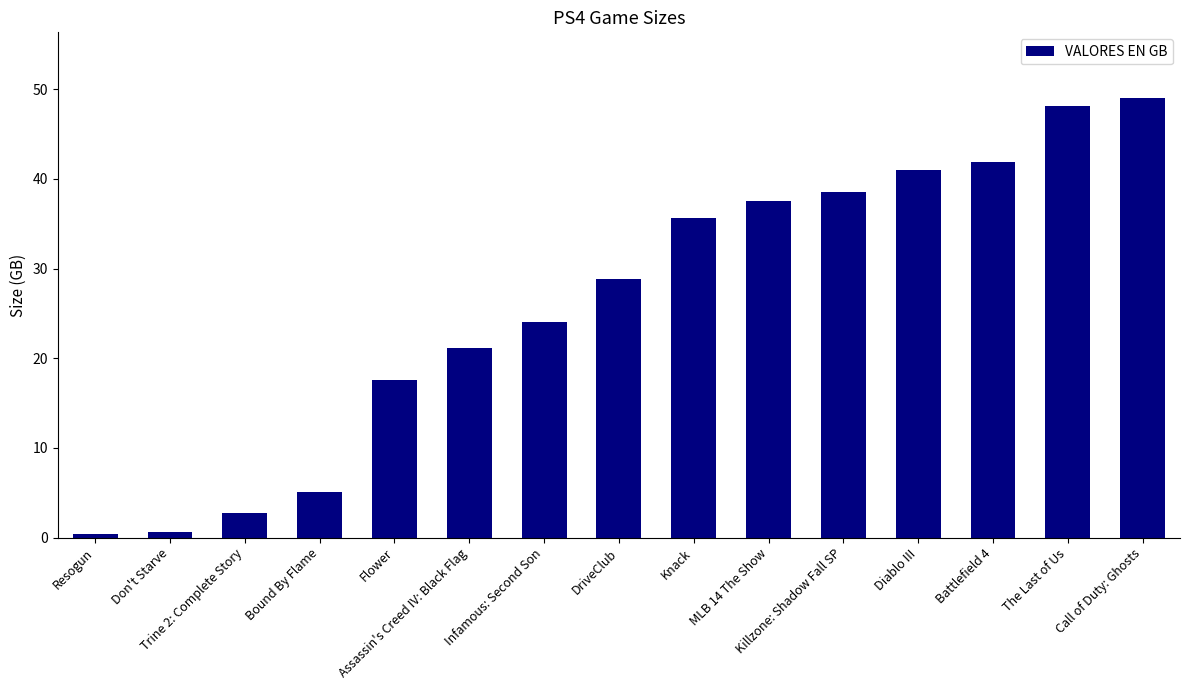

What is the value of the 3rd bar from the left?

2.7